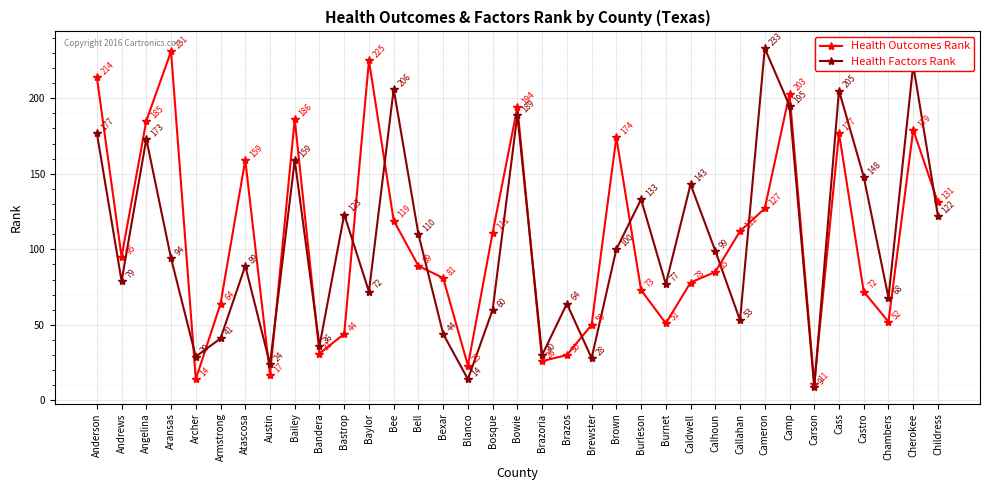

List the labels in order of Health Factors Rank value, largest first.

Cameron, Cherokee, Bee, Cass, Camp, Bowie, Anderson, Angelina, Bailey, Castro, Caldwell, Burleson, Bastrop, Childress, Bell, Brown, Calhoun, Aransas, Atascosa, Andrews, Burnet, Baylor, Chambers, Brazos, Bosque, Callahan, Bexar, Armstrong, Bandera, Brazoria, Archer, Brewster, Austin, Blanco, Carson